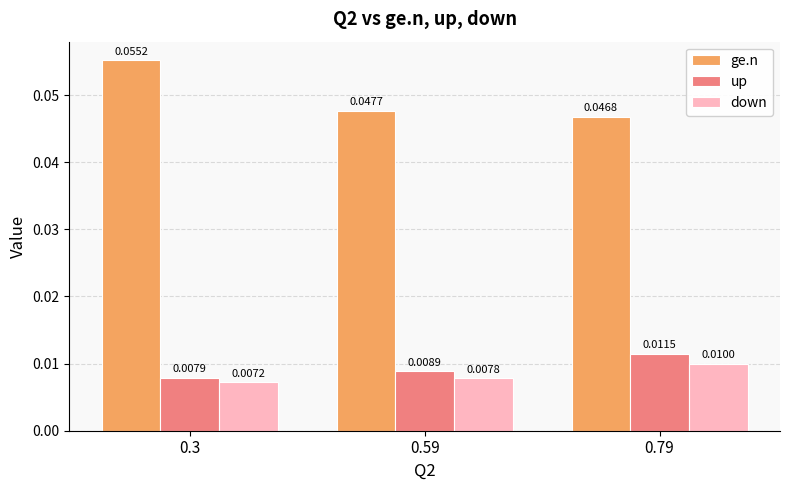

At how many categories does at least one series exceed 0?

3